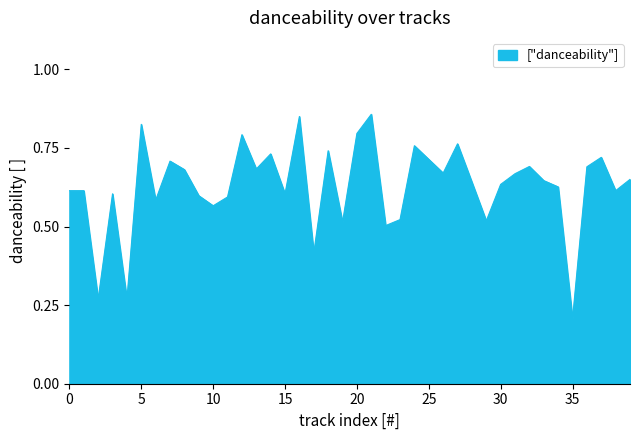

Where is the data nearest to the value 0?

35